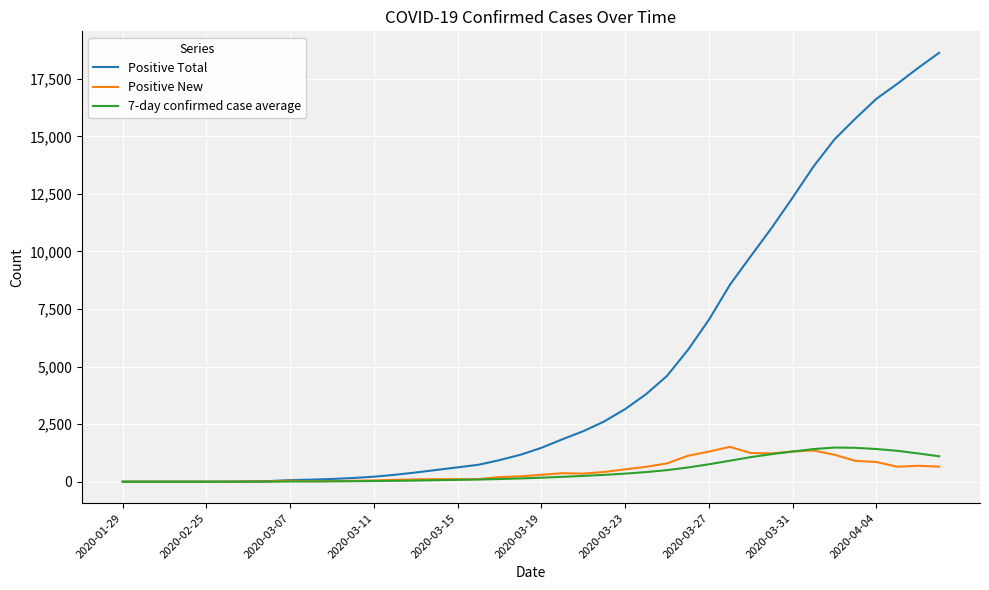

True or false: 7-day confirmed case average has more than 0 points higher than both neighbors.

True